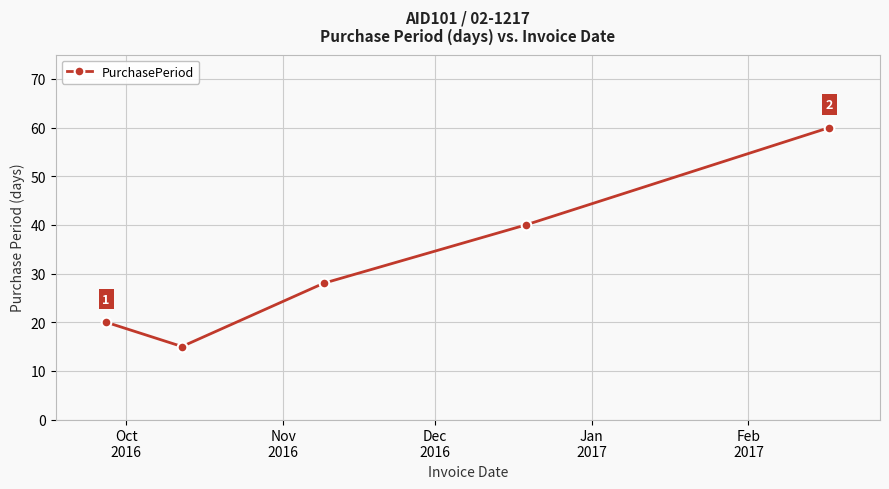

How many points are lower than both their immediate neighbors (excluding endpoints)?

1